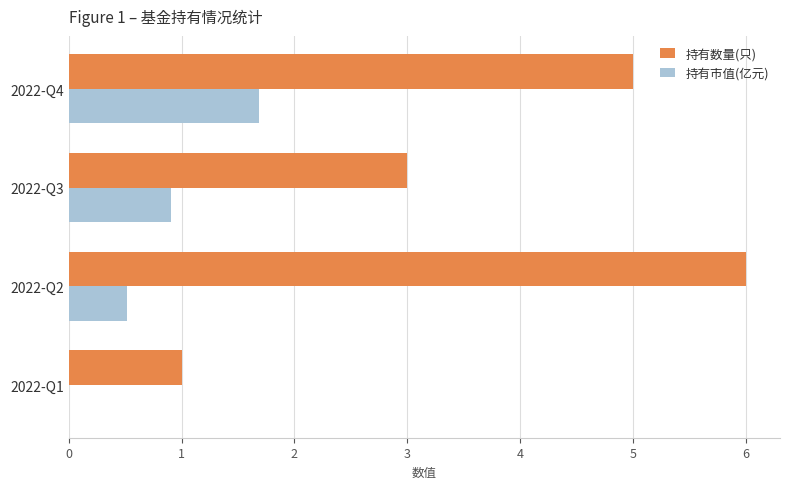

Where is 持有数量(只) nearest to the value 3?

2022-Q3